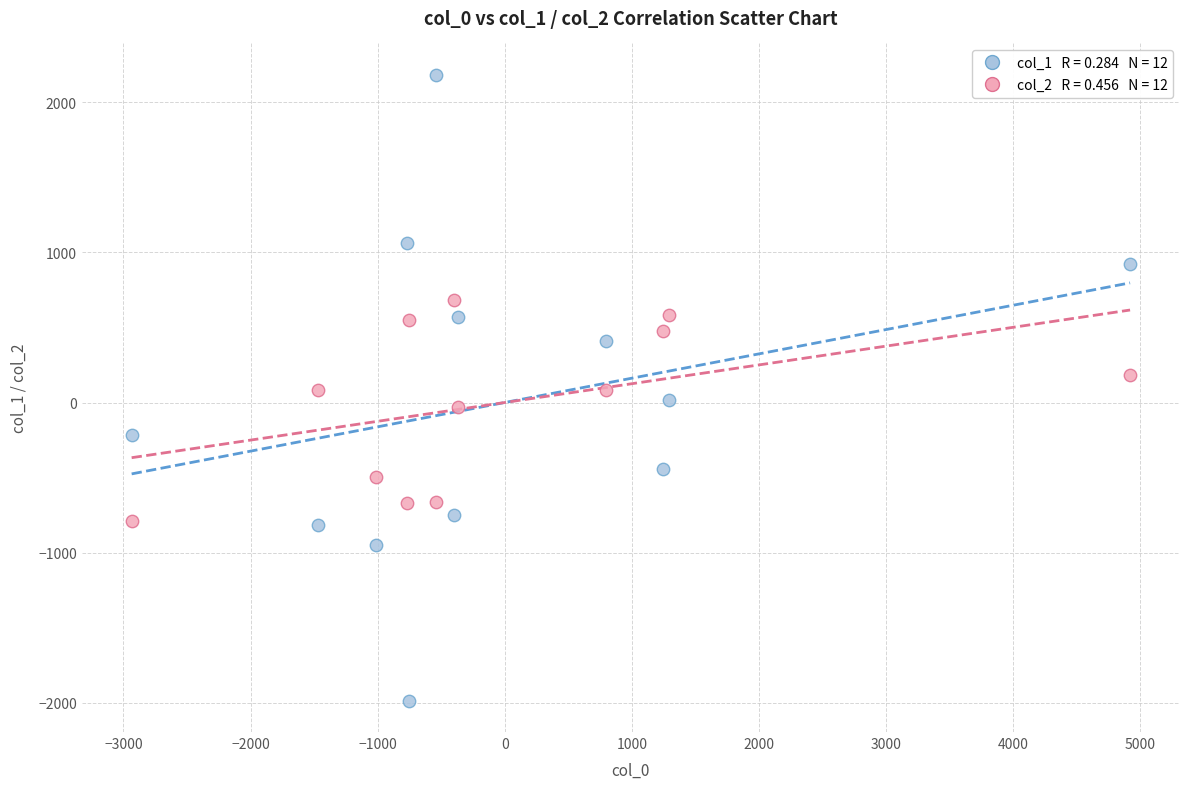

Across all data points, what is the range of X values (max minus min)?

7854.3